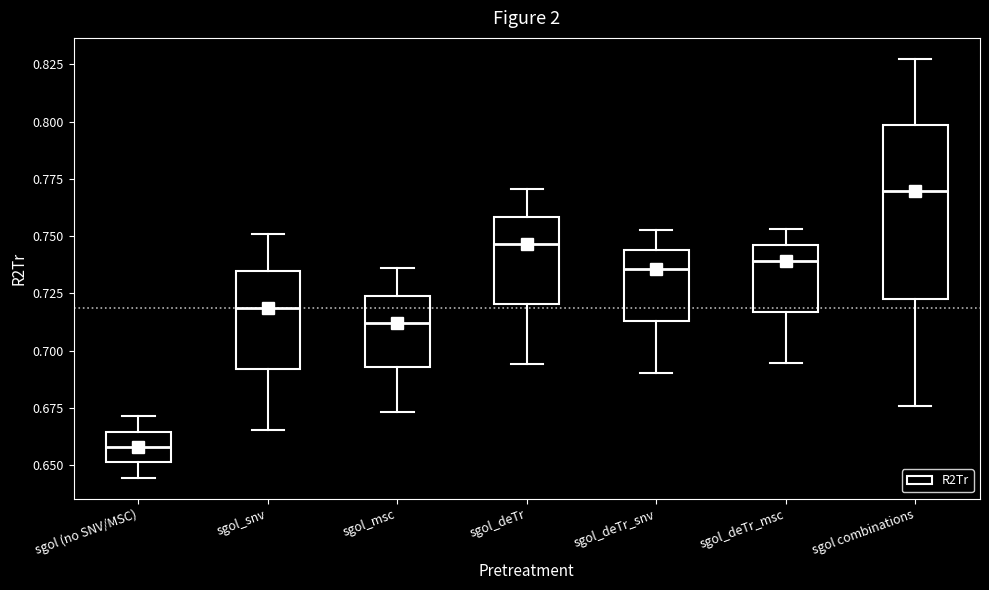

Reading left to right, transcribe this box plot: for each box, give where its median line is, the range the box spans, and where its two whiskers end, as read against the y-axis. The values are not printed on the chart, so give them approximately, as read against the axis.

sgol (no SNV/MSC): median 0.660, box 0.650 to 0.665, whiskers 0.645 to 0.670
sgol_snv: median 0.720, box 0.690 to 0.735, whiskers 0.665 to 0.750
sgol_msc: median 0.710, box 0.695 to 0.725, whiskers 0.675 to 0.735
sgol_deTr: median 0.745, box 0.720 to 0.760, whiskers 0.695 to 0.770
sgol_deTr_snv: median 0.735, box 0.715 to 0.745, whiskers 0.690 to 0.755
sgol_deTr_msc: median 0.740, box 0.715 to 0.745, whiskers 0.695 to 0.755
sgol combinations: median 0.770, box 0.725 to 0.800, whiskers 0.675 to 0.825